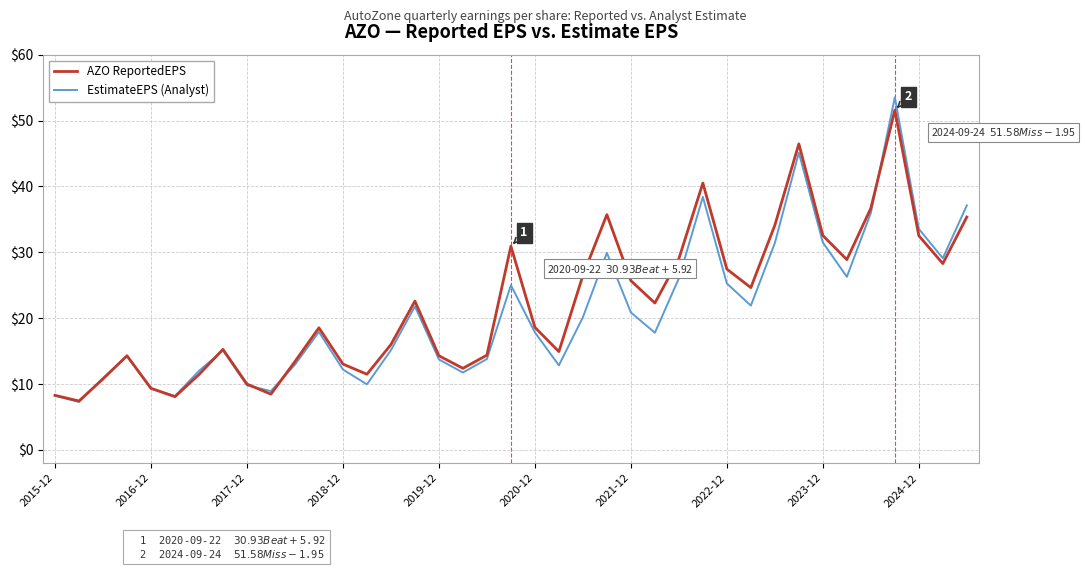

What is the average value of the EstimateEPS (Analyst) series?

20.8